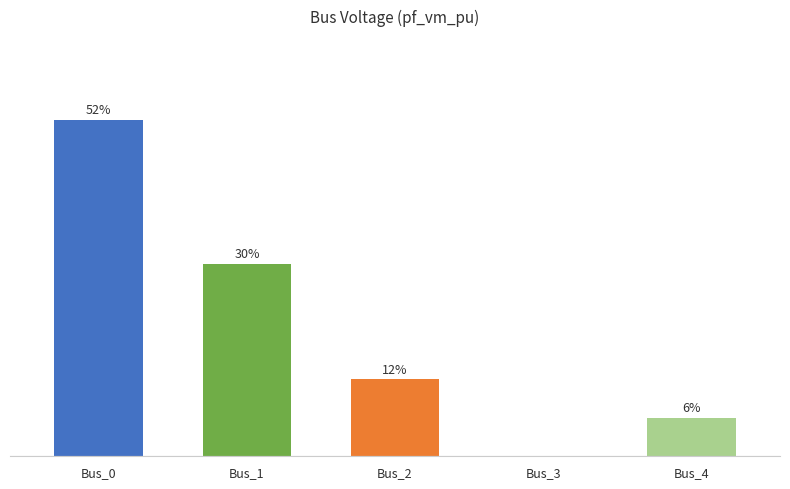

Rank the categories by value from highest to lowest.

Bus_0, Bus_1, Bus_2, Bus_4, Bus_3